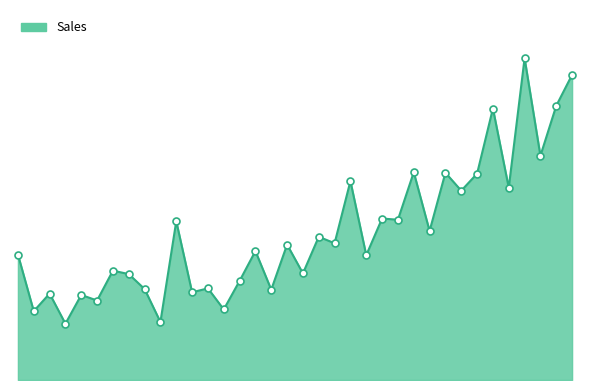

Rank the categories by value from highest to lowest.

3-09, 3-12, 3-11, 3-07, 3-10, 3-02, 3-04, 3-06, 2-10, 3-08, 3-05, 2-12, 3-01, 1-11, 3-03, 2-08, 2-09, 2-06, 2-04, 1-01, 2-11, 1-07, 2-07, 1-08, 2-03, 2-01, 1-09, 2-05, 1-12, 1-03, 1-05, 1-06, 2-02, 1-02, 1-10, 1-04